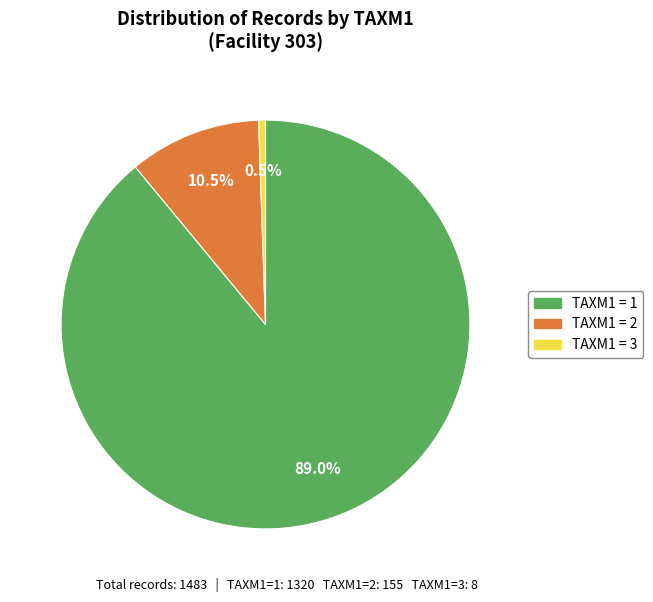

Is there a majority slice in this chart?

Yes